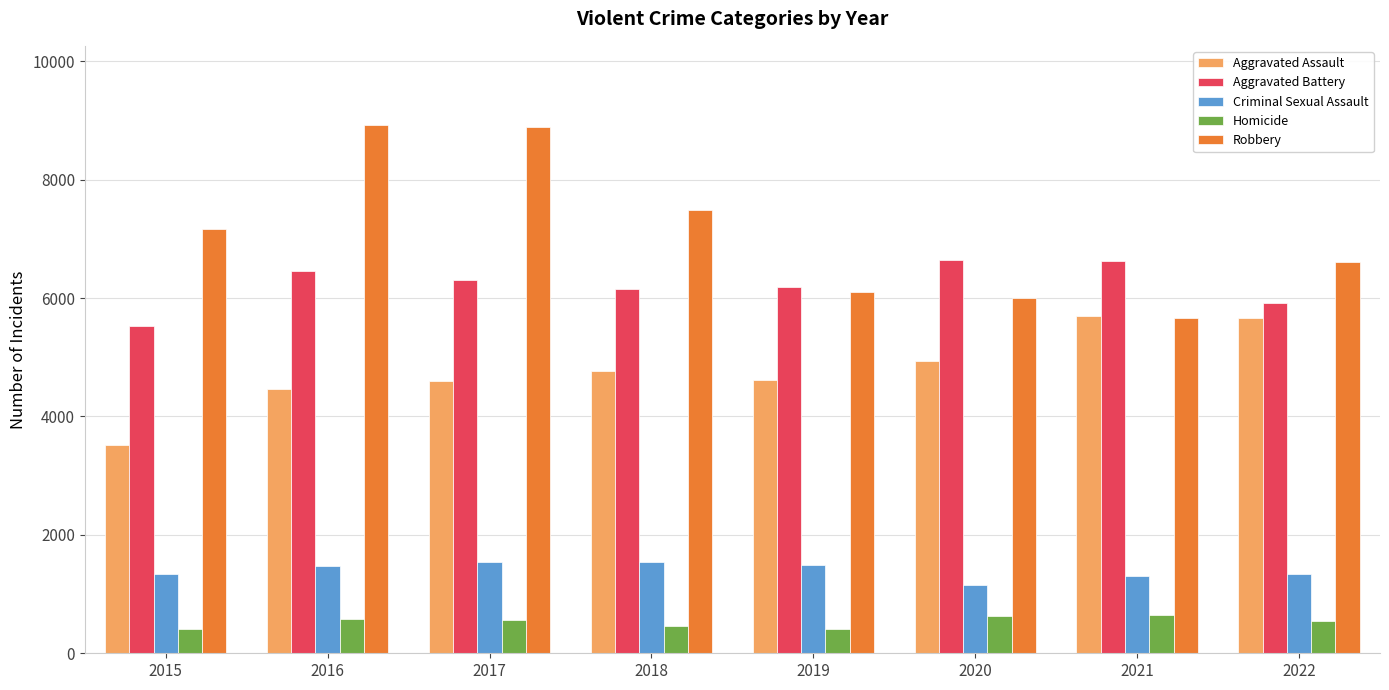

The value of Robbery at 2017 is 8892. True or false?

True